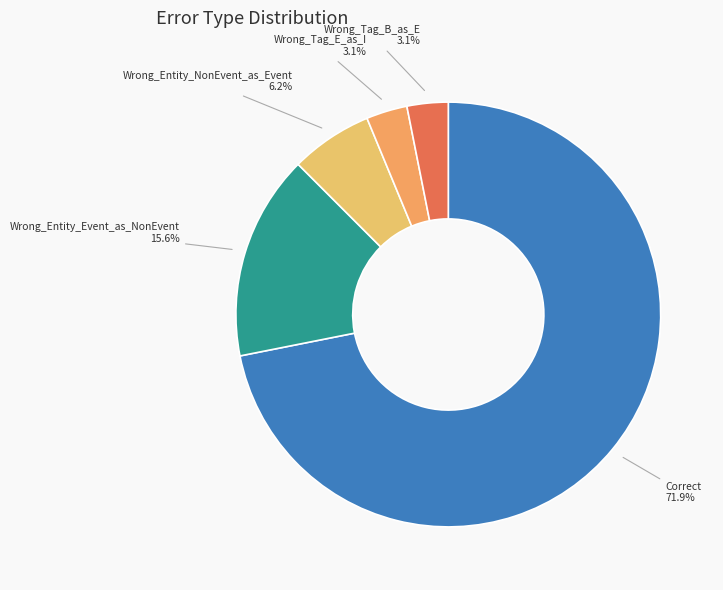

The Correct slice represents 87% of the pie. True or false?

False